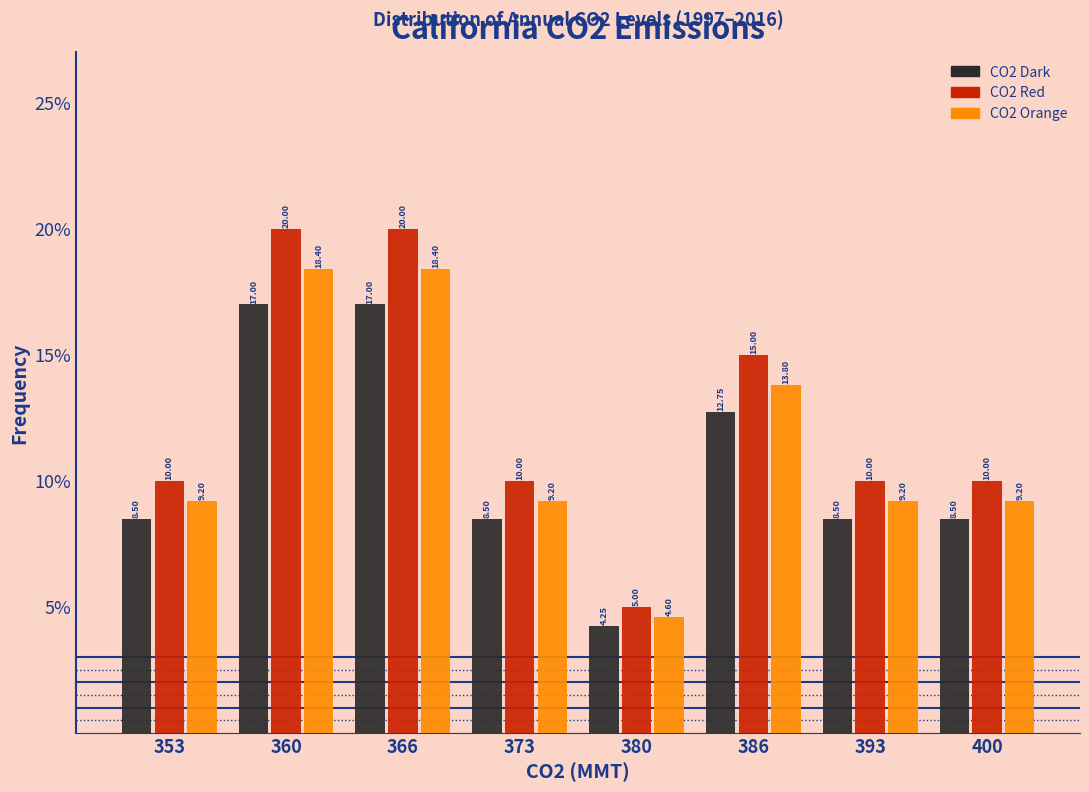

What is the height of the CO2 Dark bar covering 376 to 383 on the x-axis? The bar edges are not printed on the chart, so give them approximately, as read against the axis.

4.25